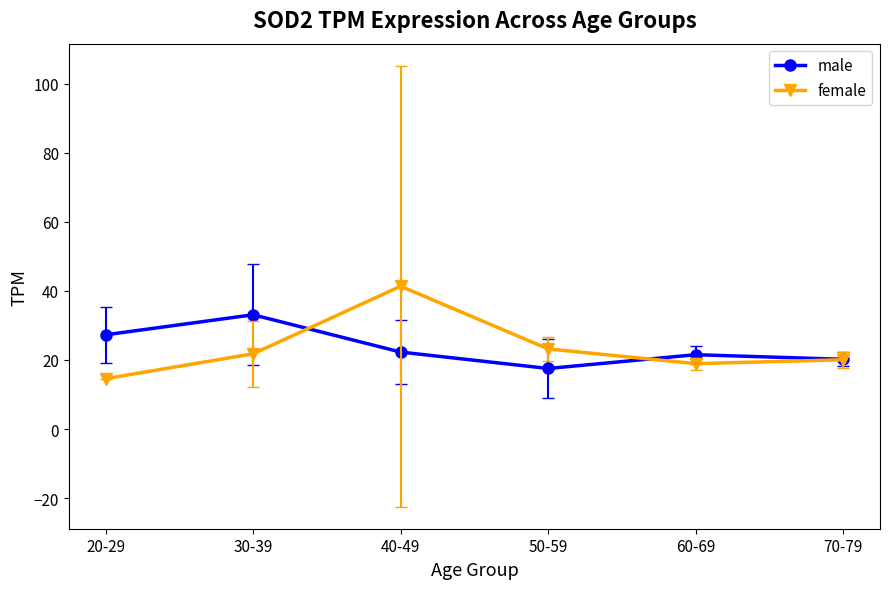

At 30-39, list the series in order from largest to smallest.

male, female